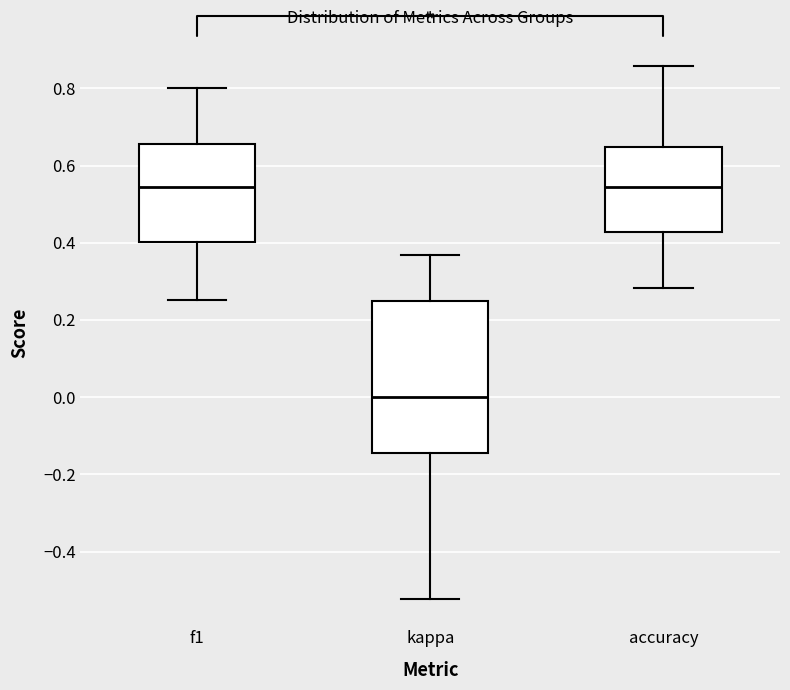

Which box is the tallest, from its lower edge to its upper edge?

kappa